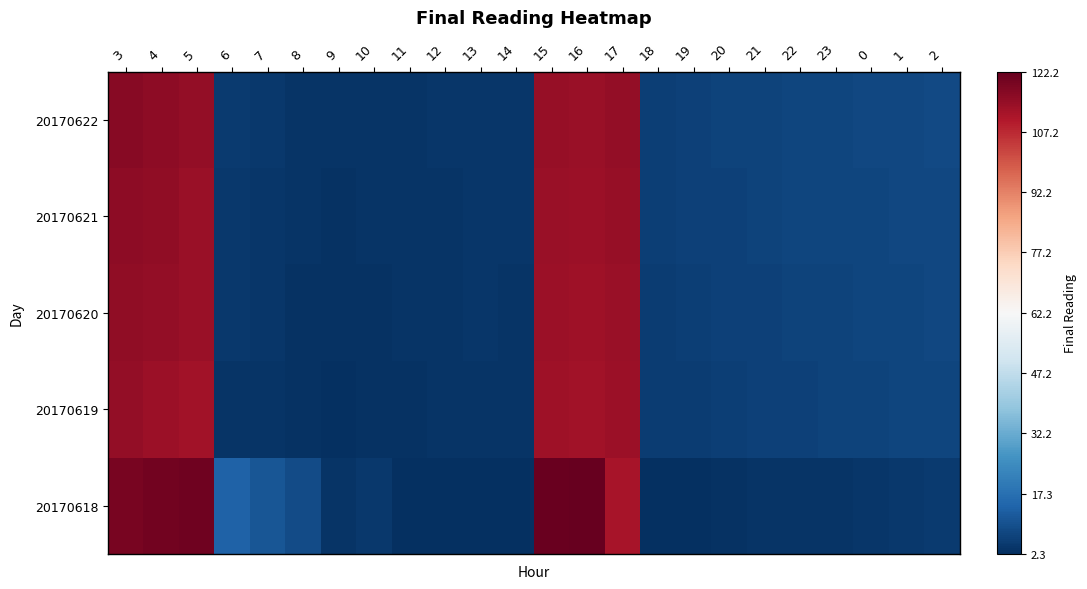

Which category has the lowest value across all series?

11